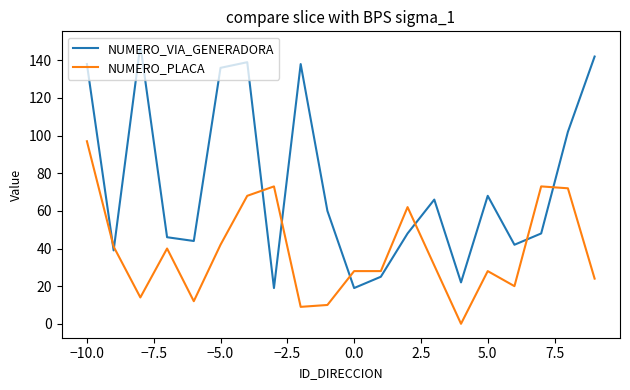

Which series has the largest range (max minus min)?

NUMERO_VIA_GENERADORA